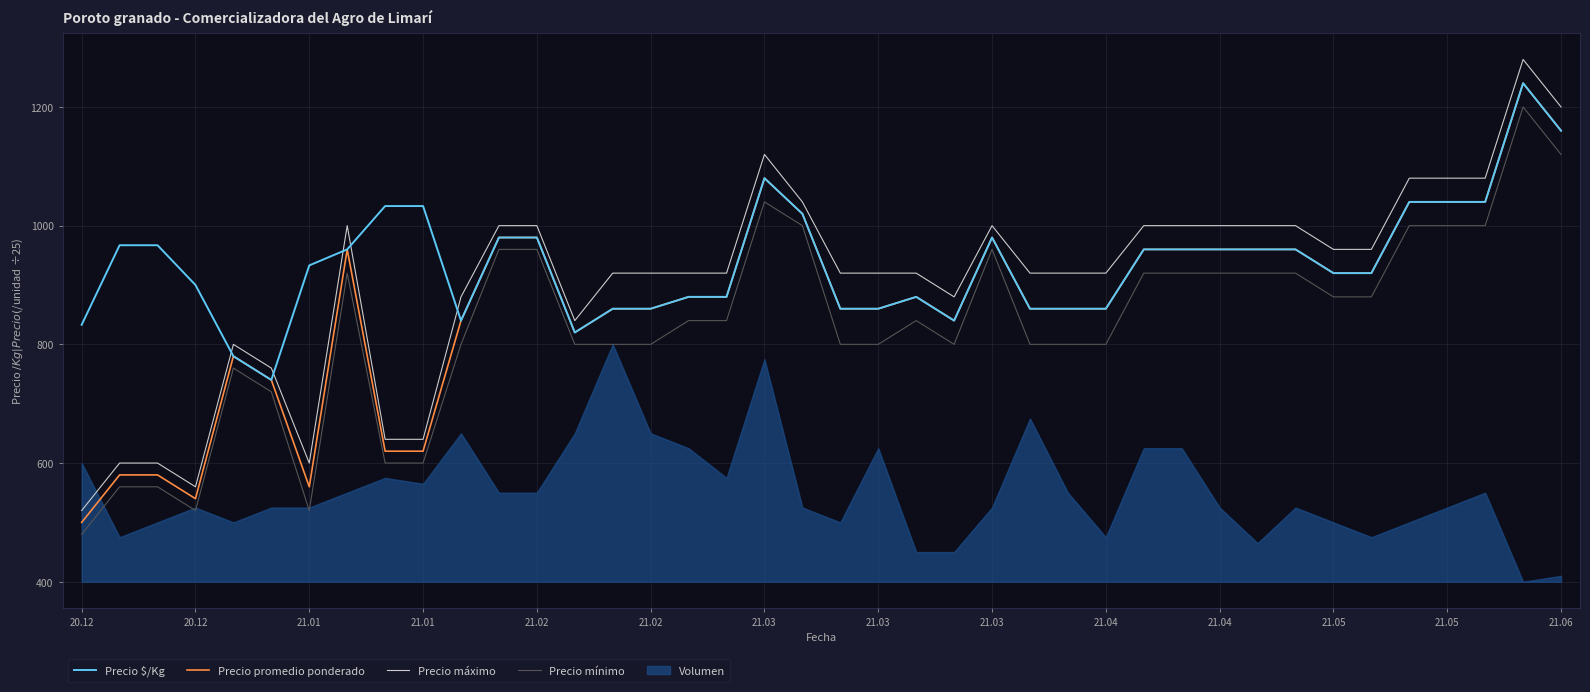

What is the minimum value shown in the chart?

480